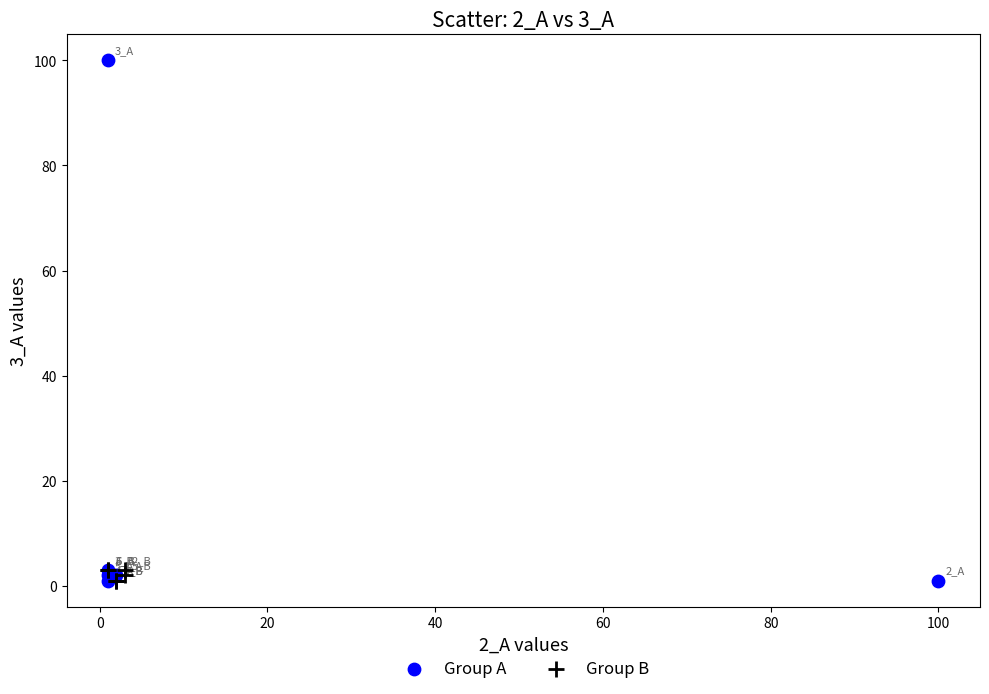

Which series has the widest spread of Y values?

Group A